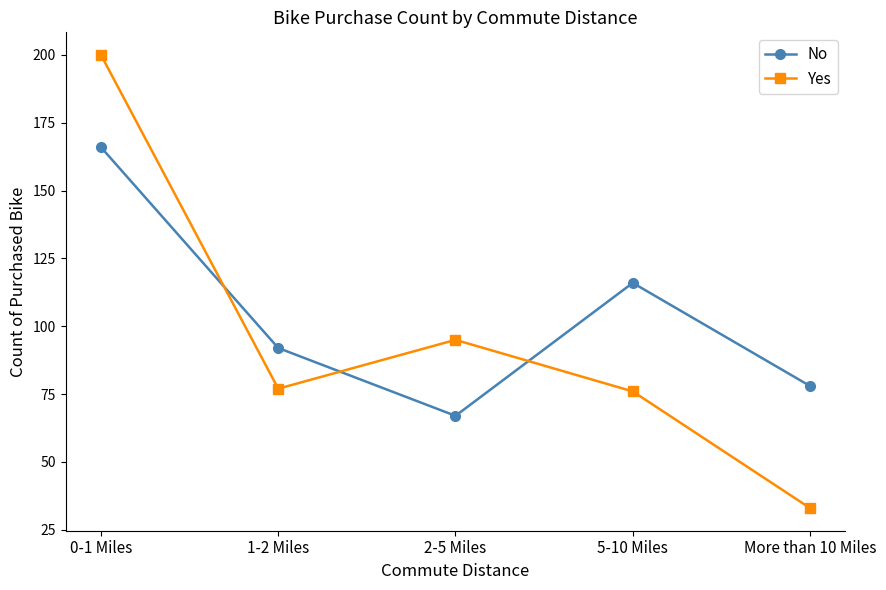

How many interior local valleys does the Yes series have?

1